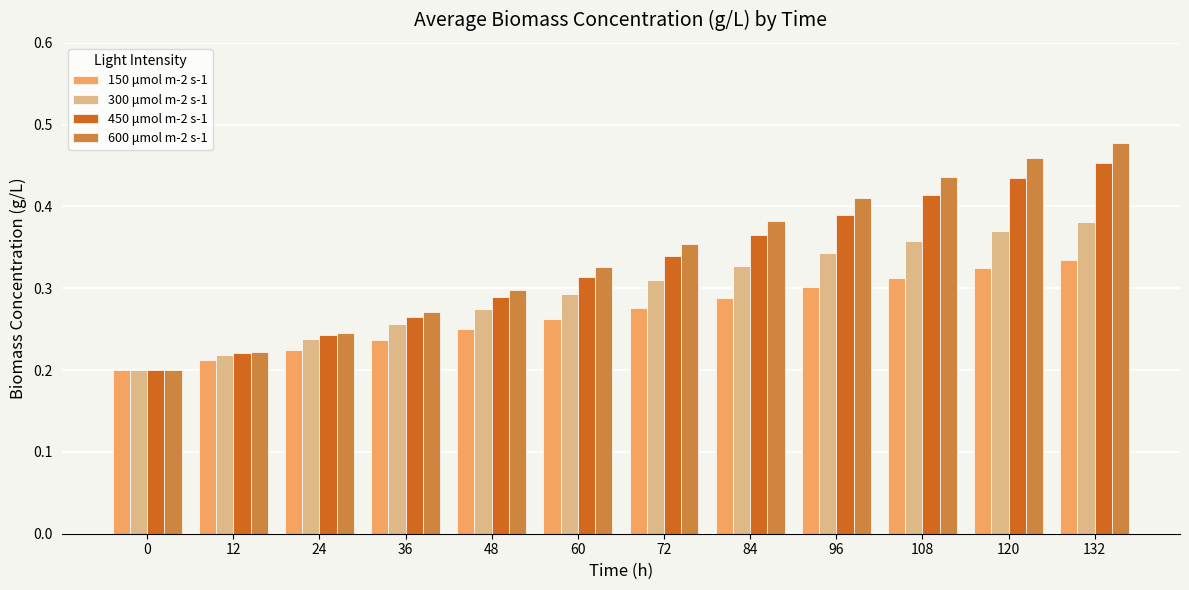

How many bars are there in each group?

4